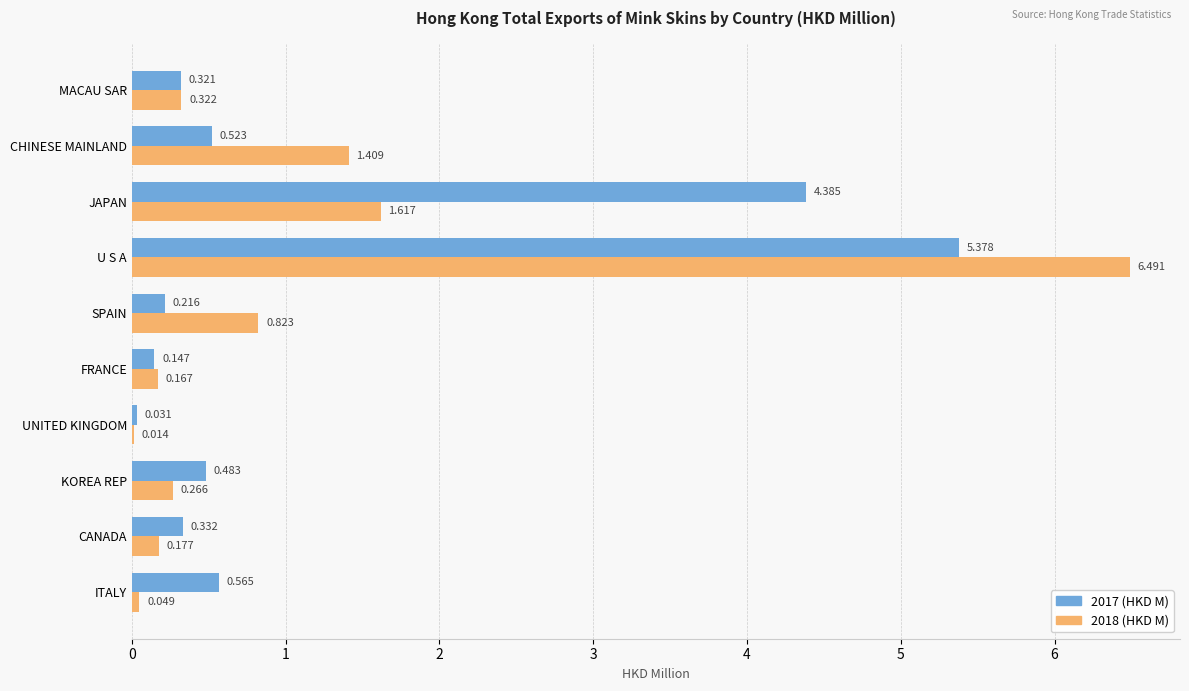

At which category is the sum across all series the highest?

U S A